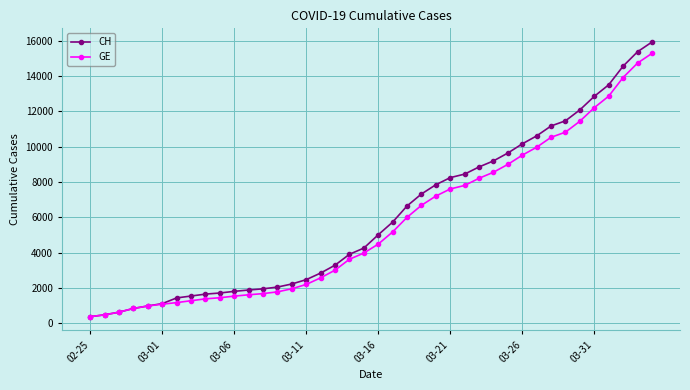

What is the value of the GE point at the 30th from the left?

9000